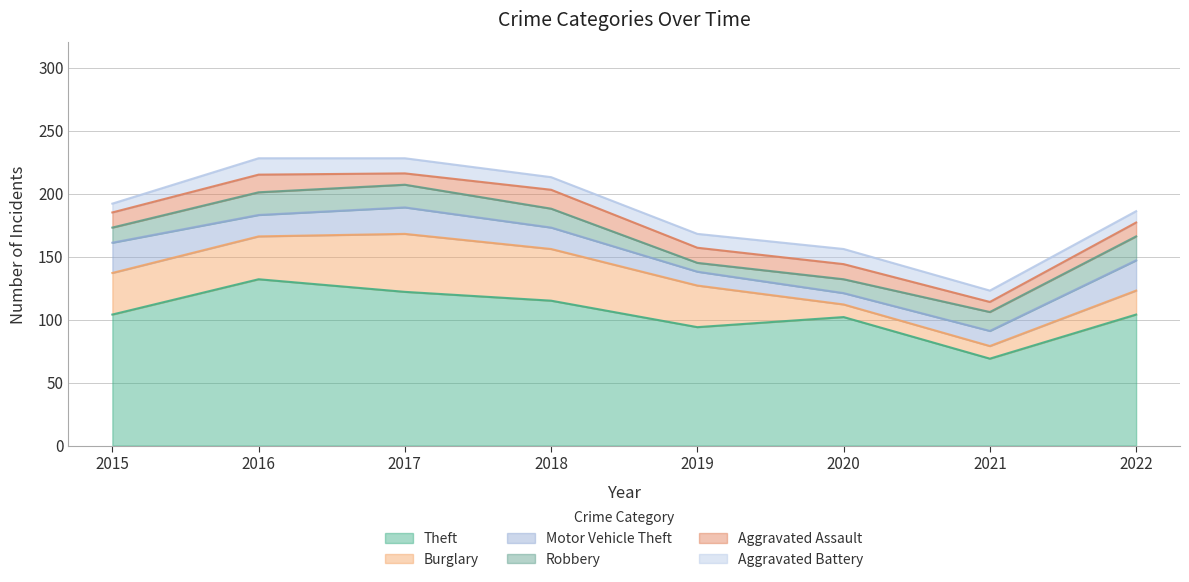

True or false: Aggravated Battery and Burglary cross at least once.

True